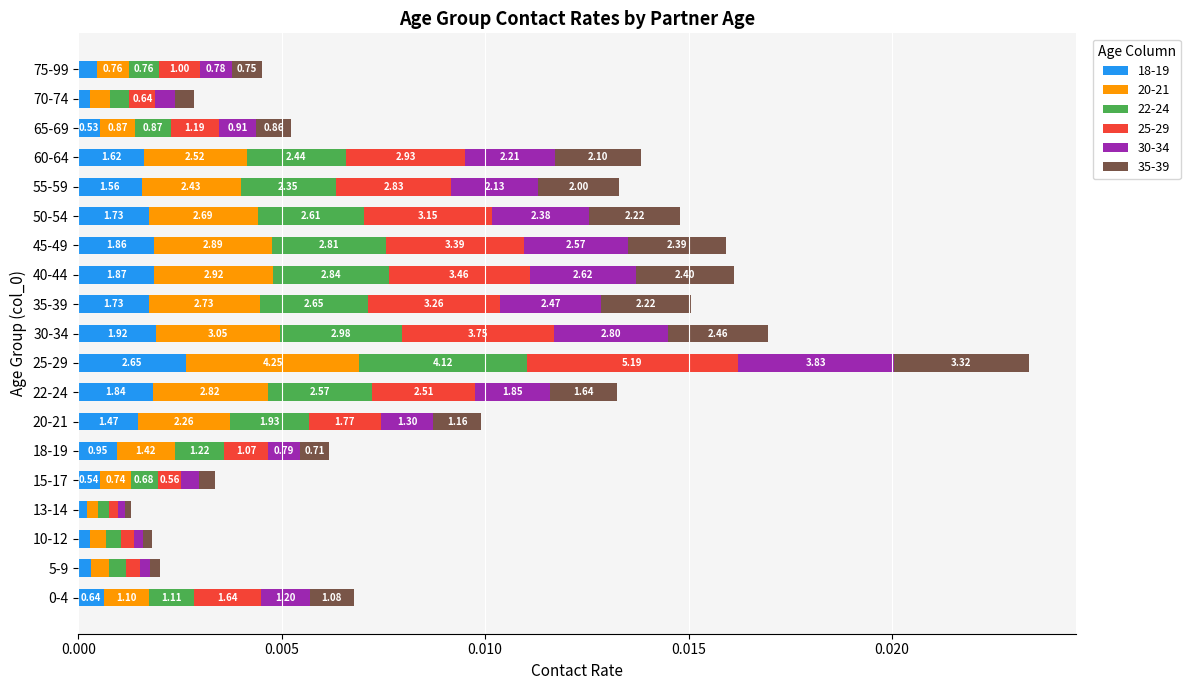

Between 10-12 and 18-19, which is larger?

18-19